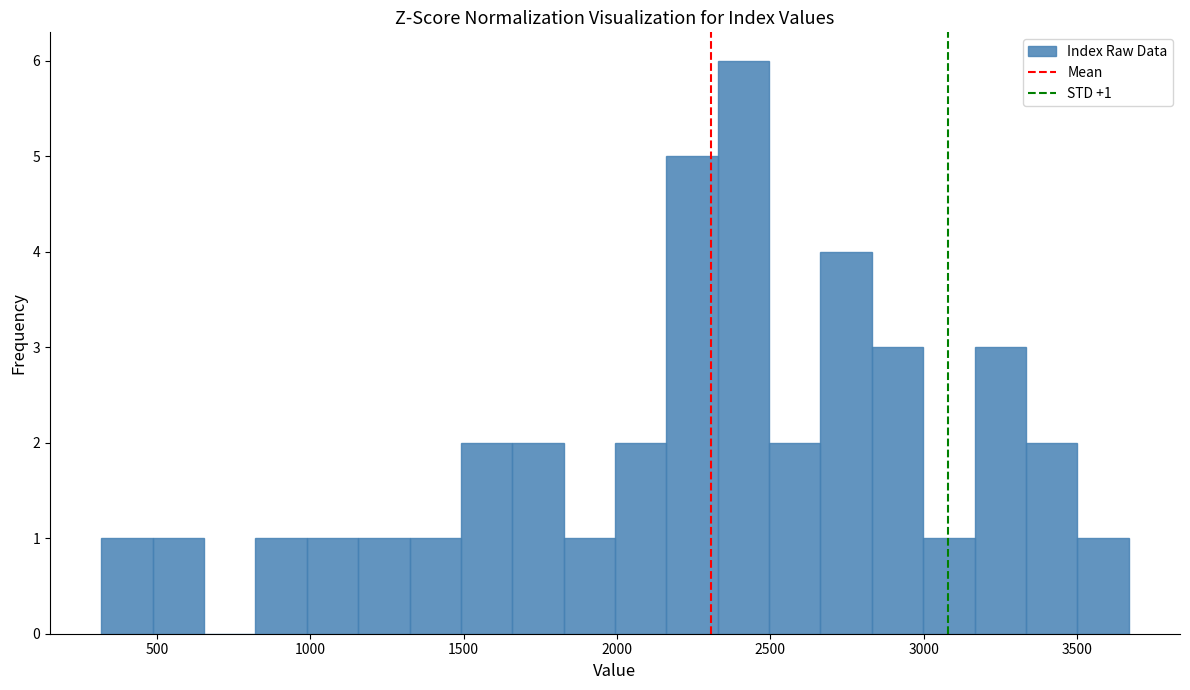

Around what value on the x-axis is the tallest bar? Give the approximate position of its centre, as read against the axis.

2400